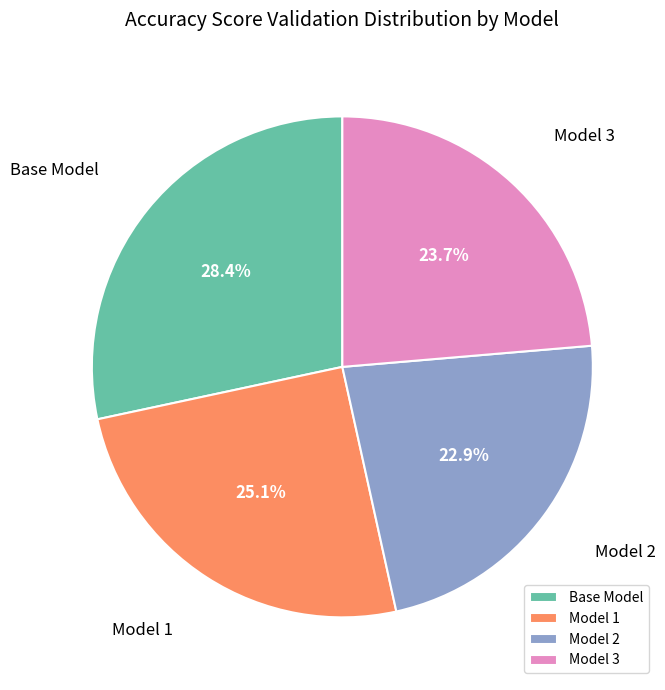

Which slice is the smallest?

Model 2